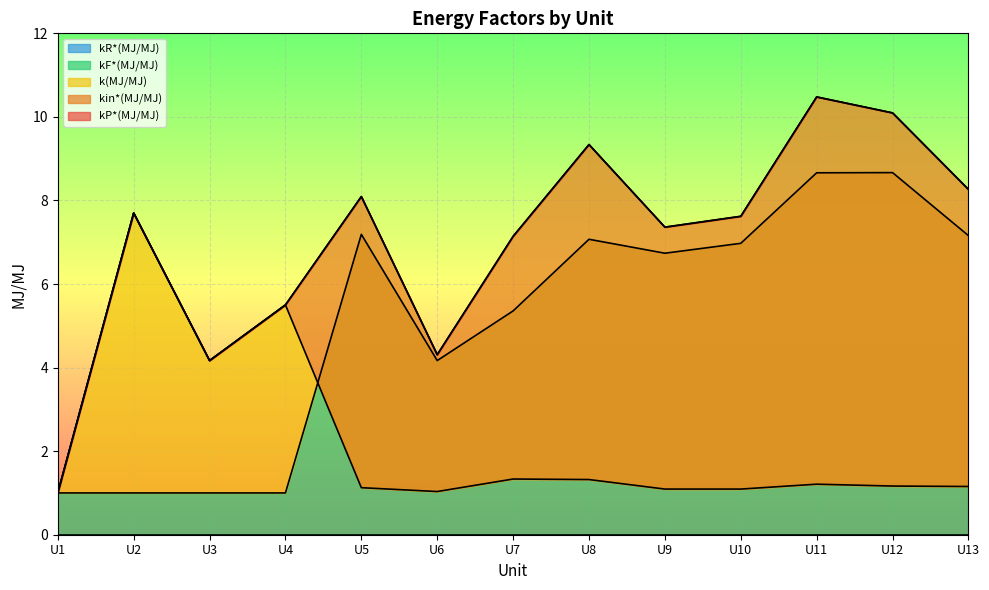

Which category has the highest value in the kF*(MJ/MJ) series?

U12